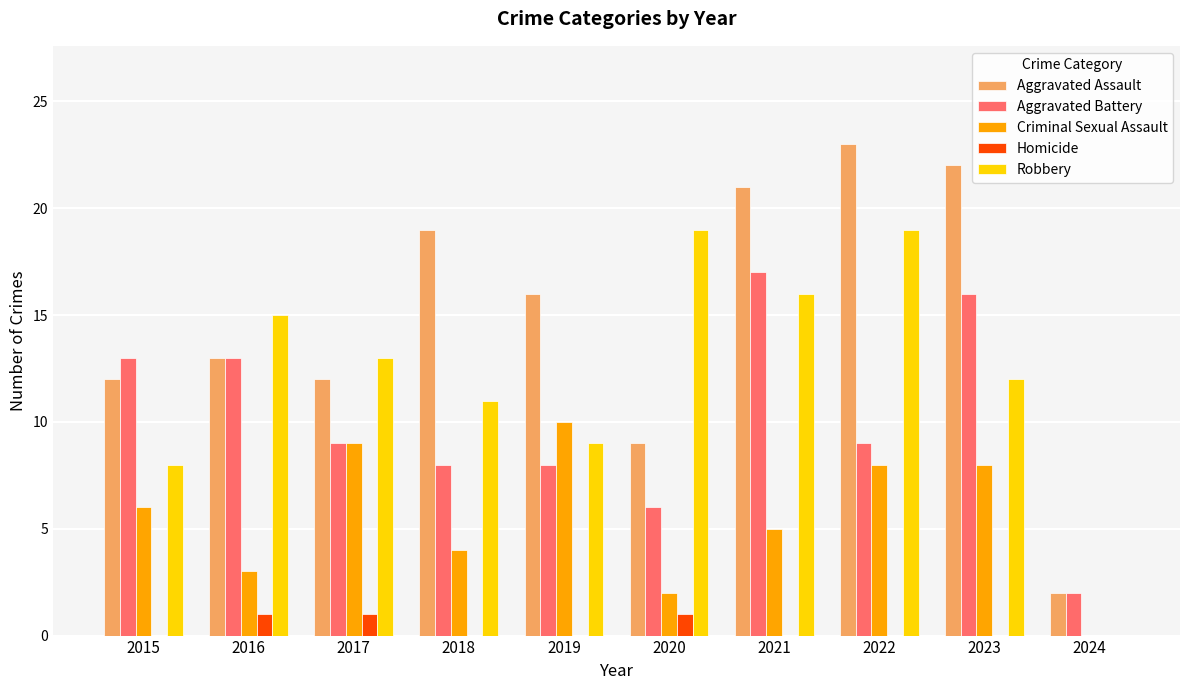

What is the sum of the Aggravated Assault values at 2023 and 2020?

31